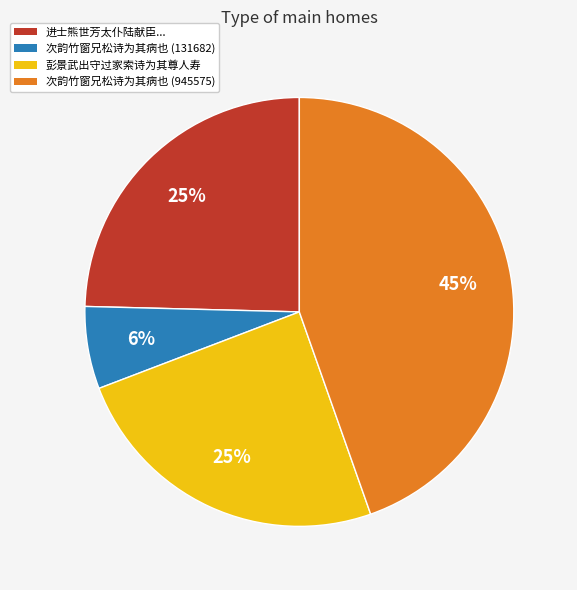

Which category has the smallest portion of the pie?

次韵竹窗兄松诗为其病也 (131682)